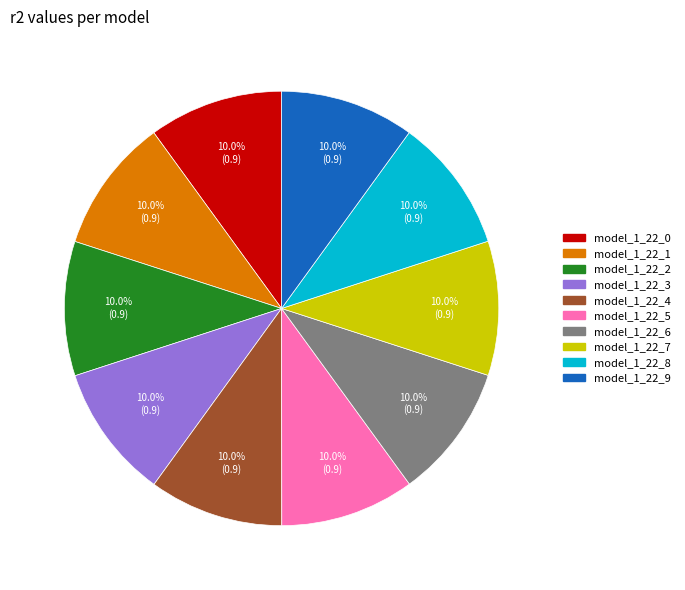

What portion of the pie excludes model_1_22_4?

90.0%